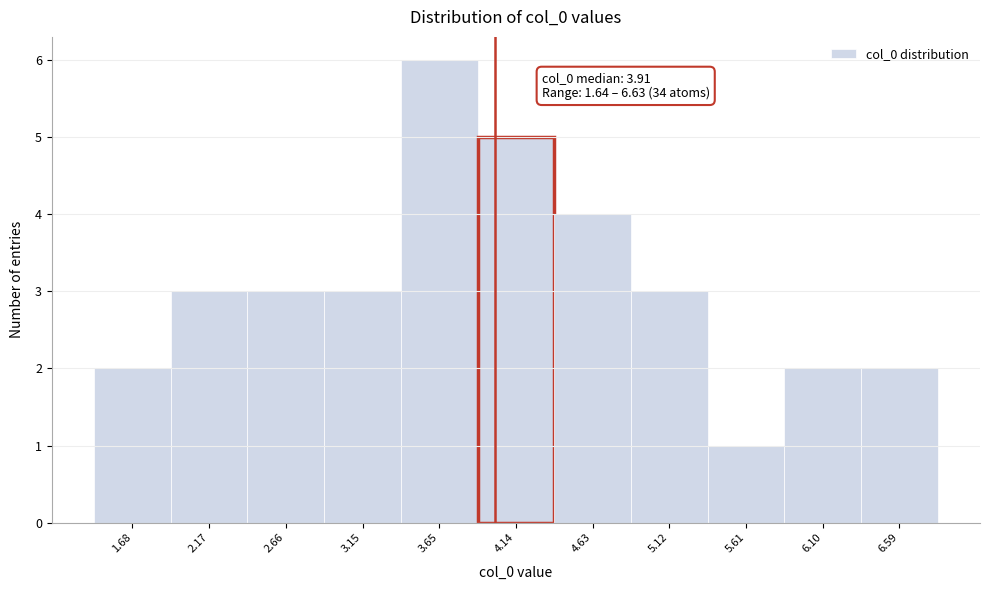

Which range on the x-axis has the tallest bar?

3.40 to 3.90